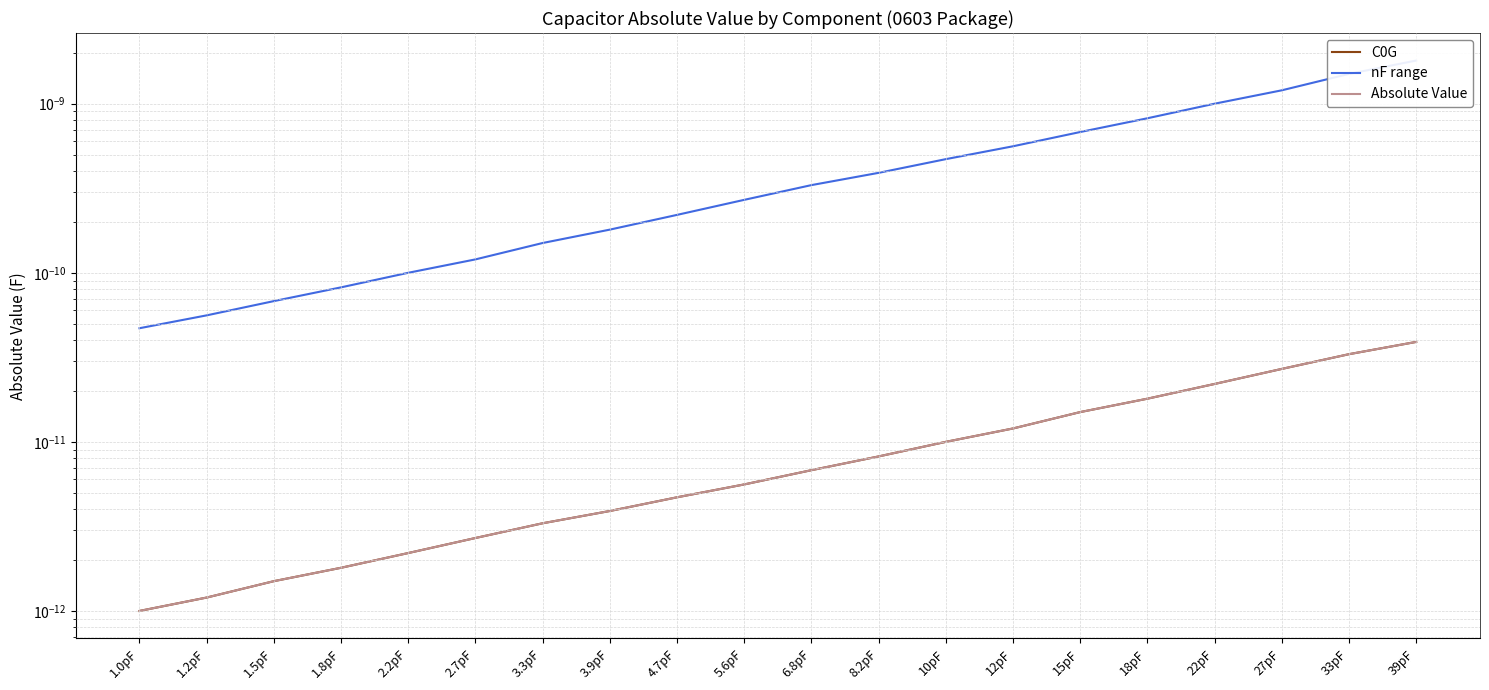

What position from the right is 1.5pF?

18